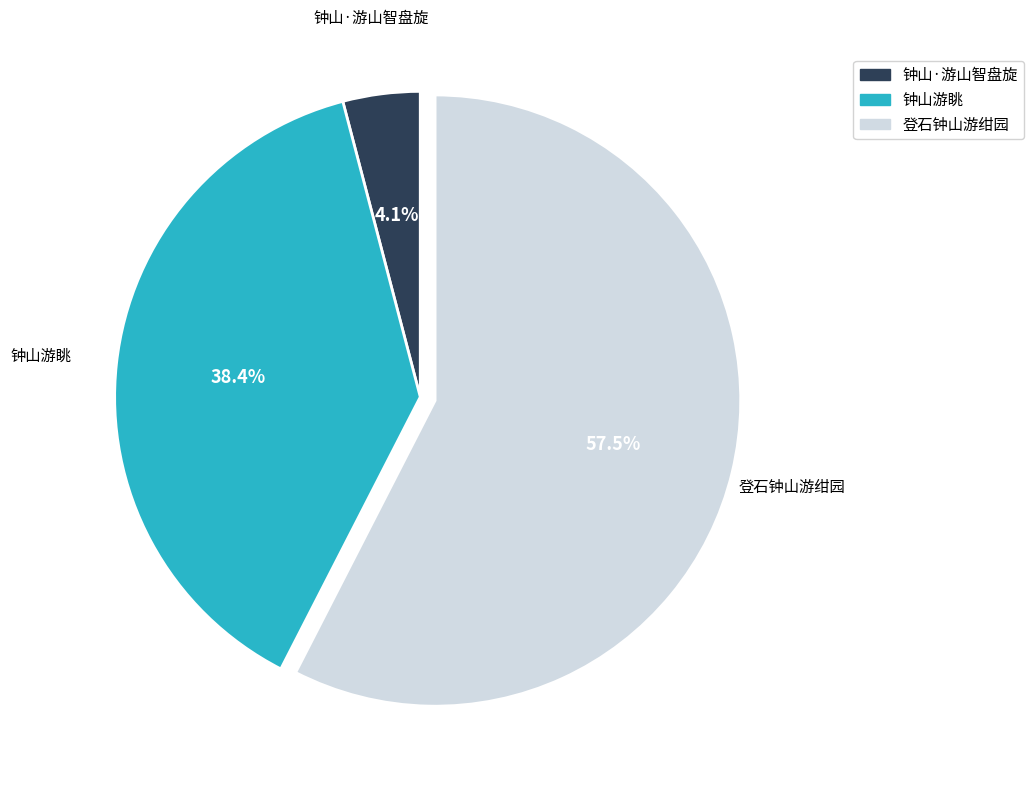

How many segments does this pie chart have?

3